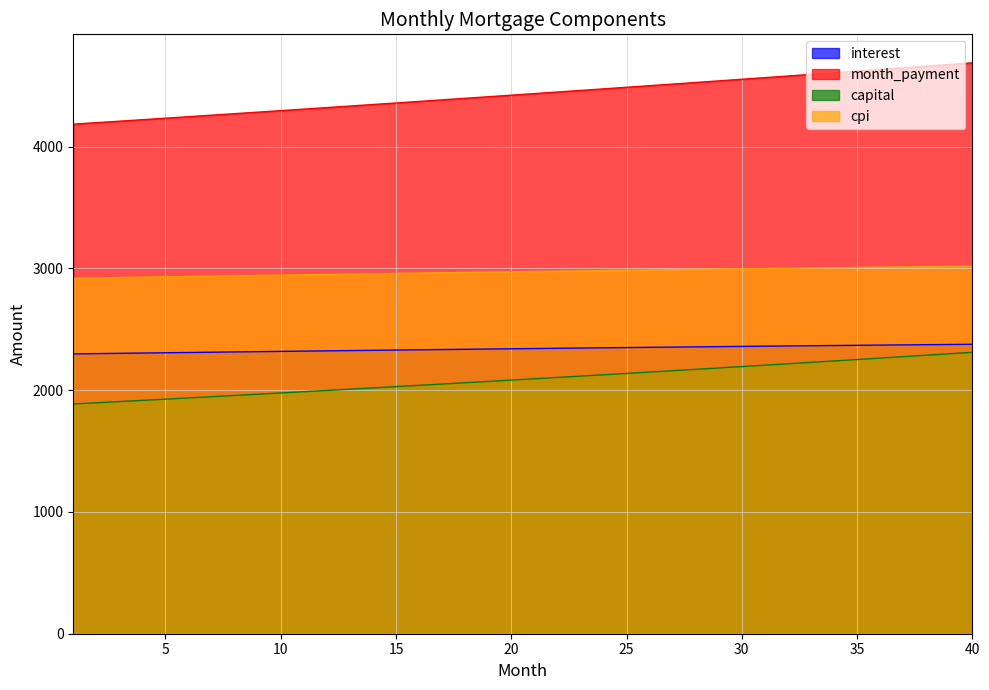

True or false: month_payment and cpi intersect in this chart.

False